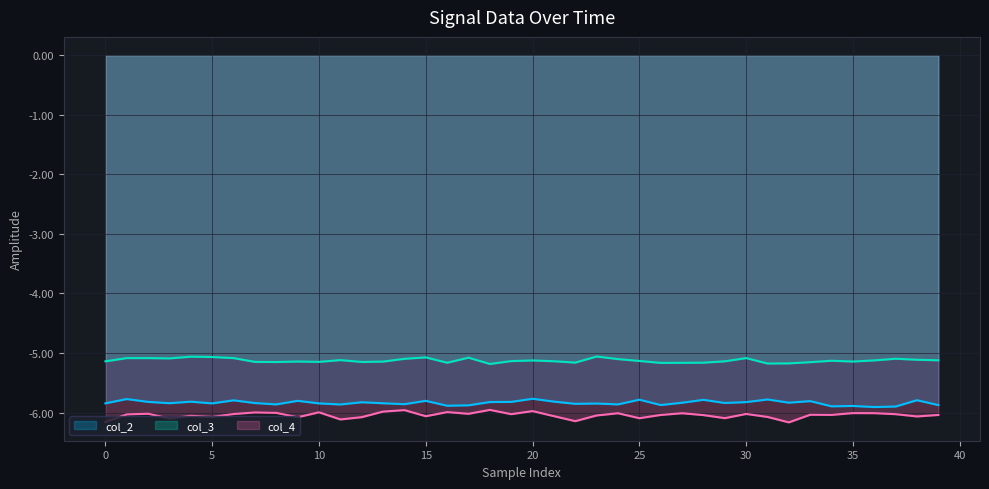

What is the minimum value shown in the chart?

-6.2